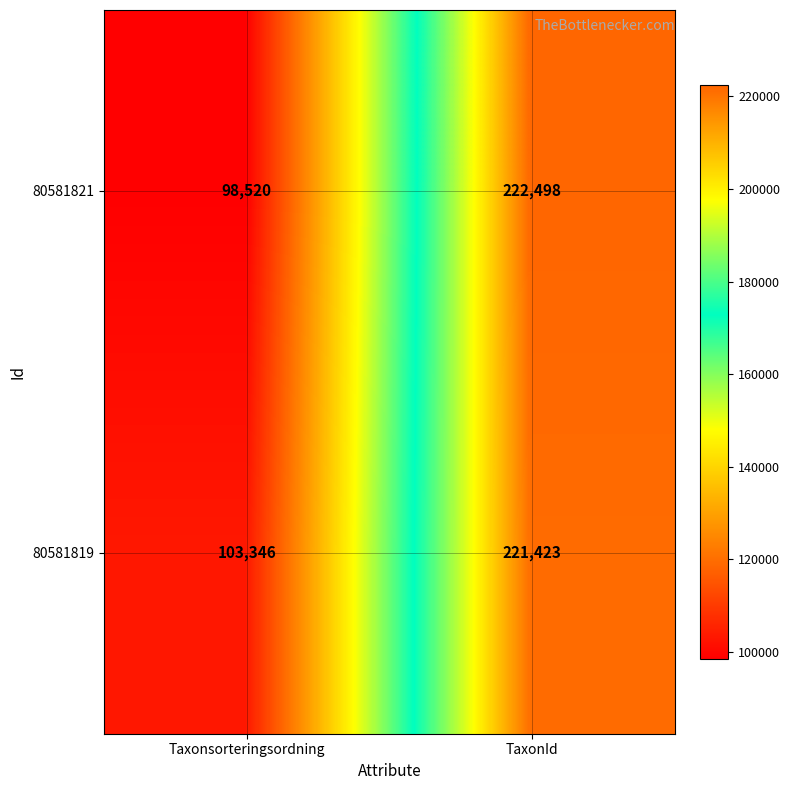

Reading right to left, what are all the values shown in this chart?

80581821: 222498	98520
80581819: 221423	103346